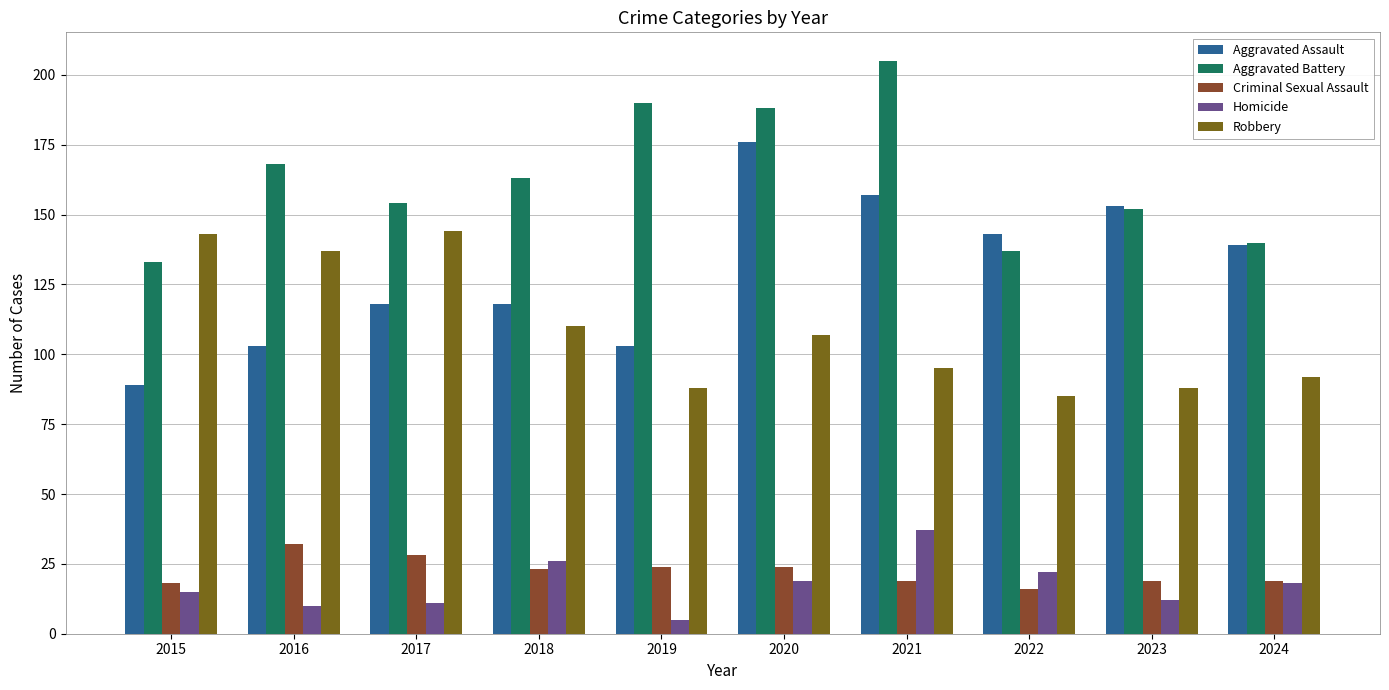

How many data points does each series have?

10